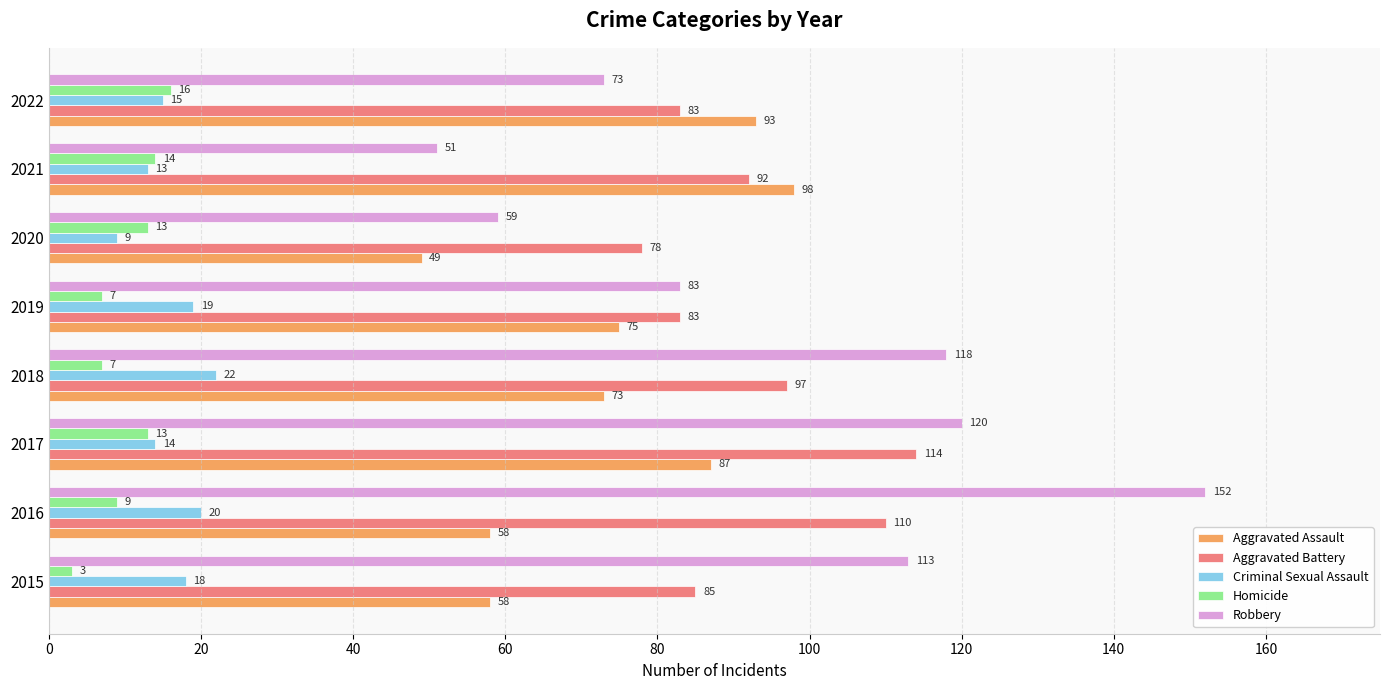

At how many categories does at least one series exceed 150?

1